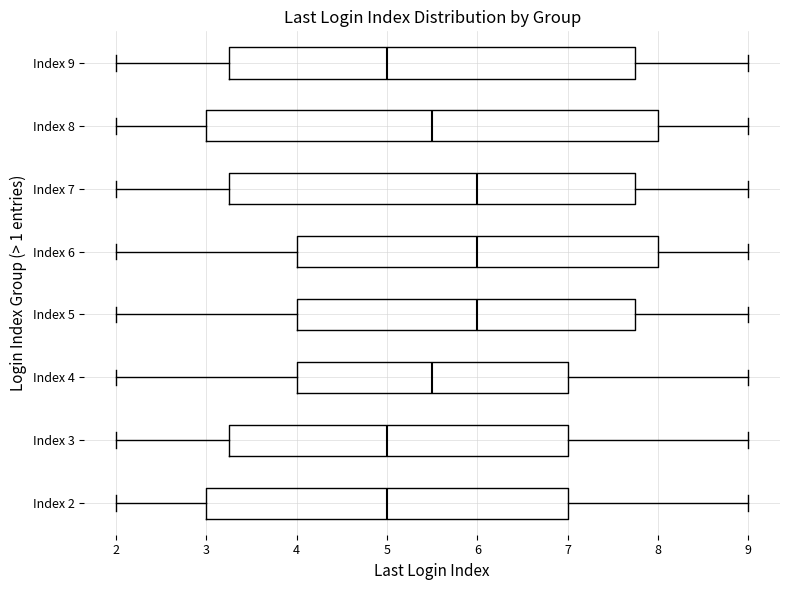

Reading bottom to top, read every box against the x-axis: the position of its median line, the range the box covers, and the ends of its whiskers. The values are not printed on the chart, so give them approximately, as read against the axis.

Index 2: median 5.0, box 3.0 to 7.0, whiskers 2.0 to 9.0
Index 3: median 5.0, box 3.3 to 7.0, whiskers 2.0 to 9.0
Index 4: median 5.5, box 4.0 to 7.0, whiskers 2.0 to 9.0
Index 5: median 6.0, box 4.0 to 7.8, whiskers 2.0 to 9.0
Index 6: median 6.0, box 4.0 to 8.0, whiskers 2.0 to 9.0
Index 7: median 6.0, box 3.3 to 7.8, whiskers 2.0 to 9.0
Index 8: median 5.5, box 3.0 to 8.0, whiskers 2.0 to 9.0
Index 9: median 5.0, box 3.3 to 7.8, whiskers 2.0 to 9.0